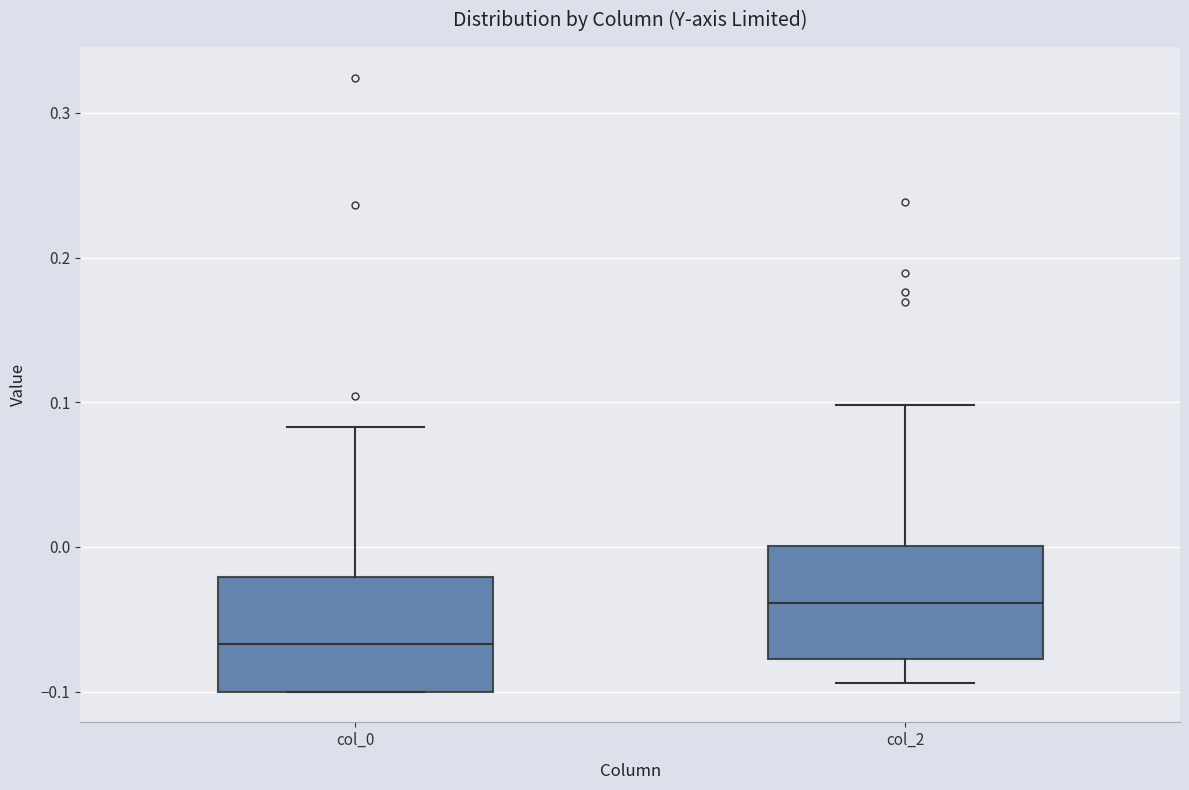

Where is the lower edge of the box for col_2 on the y-axis? The values are not printed on the chart, so give them approximately, as read against the axis.

-0.08